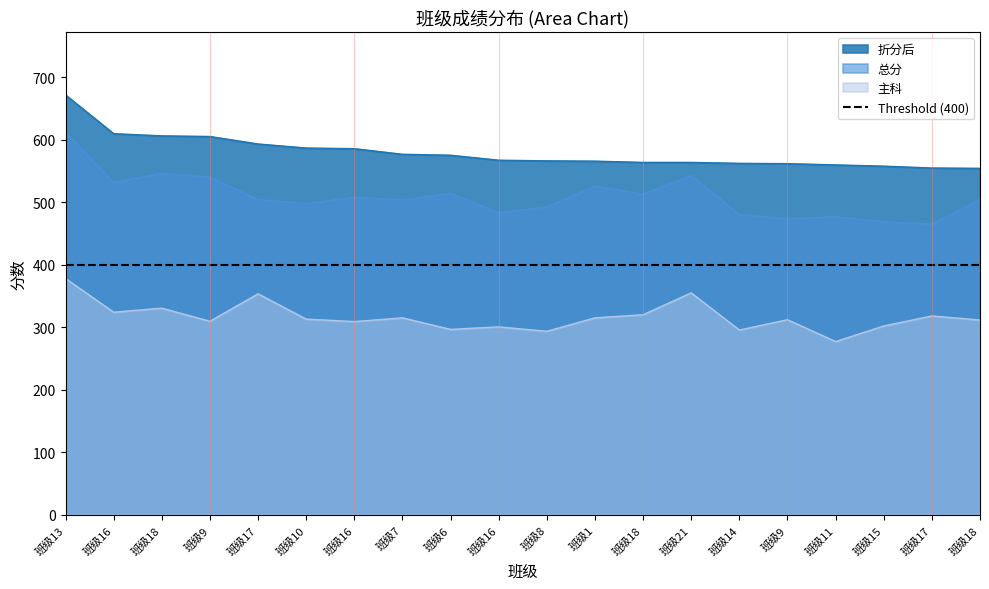

Which category has the highest value in the 总分 series?

班级13